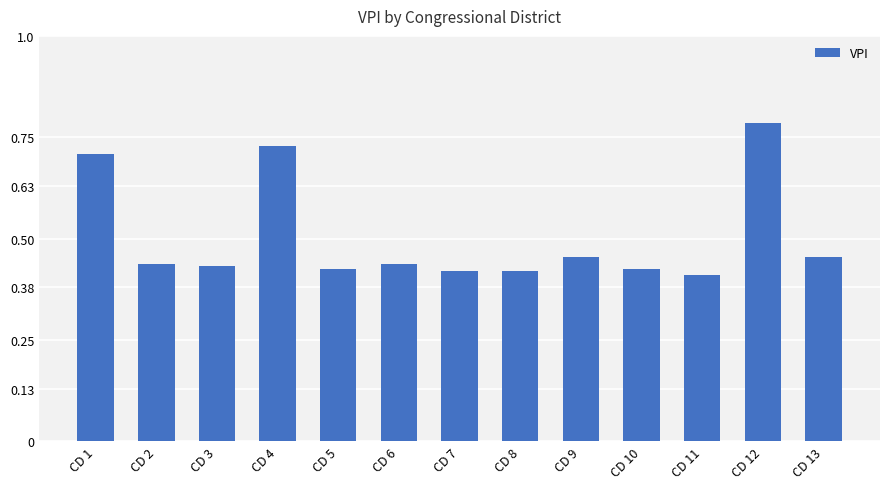

What is the sum of all values?

6.5